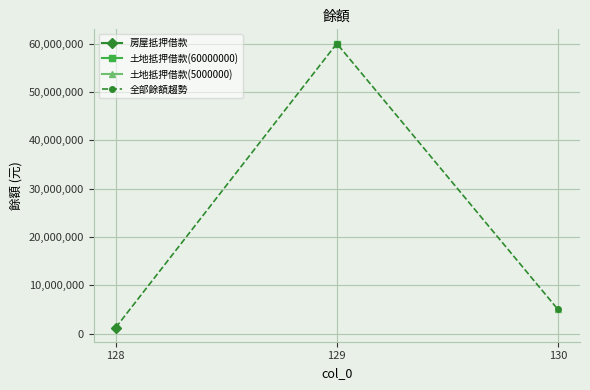

Reading right to left, extract all data points from this chart.

130=5000000	129=60000000	128=1242968